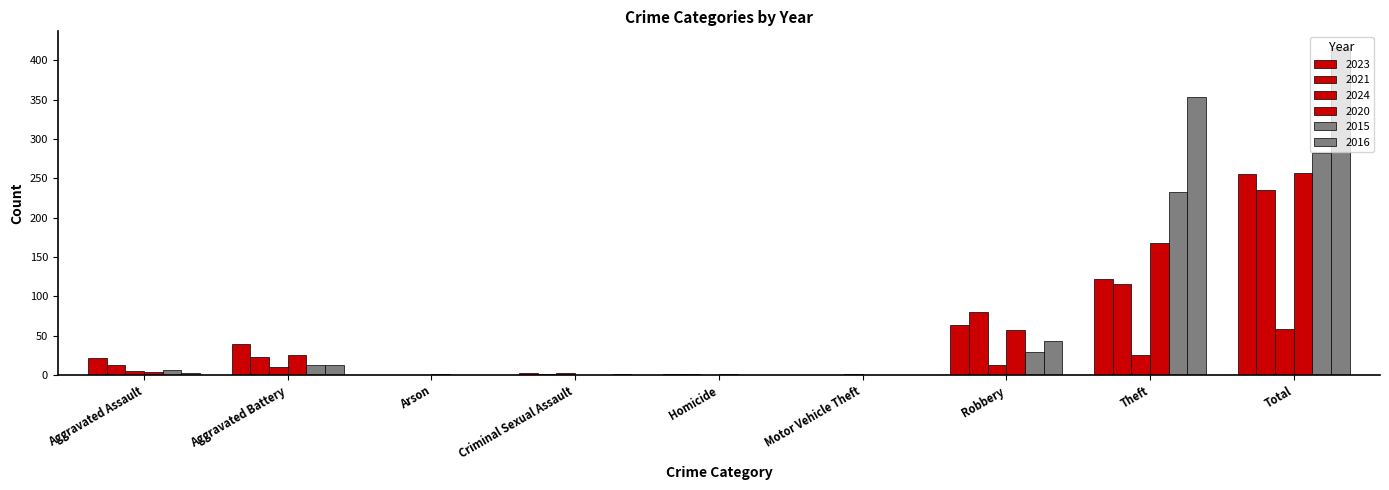

At how many categories does at least one series exceed 265?

2